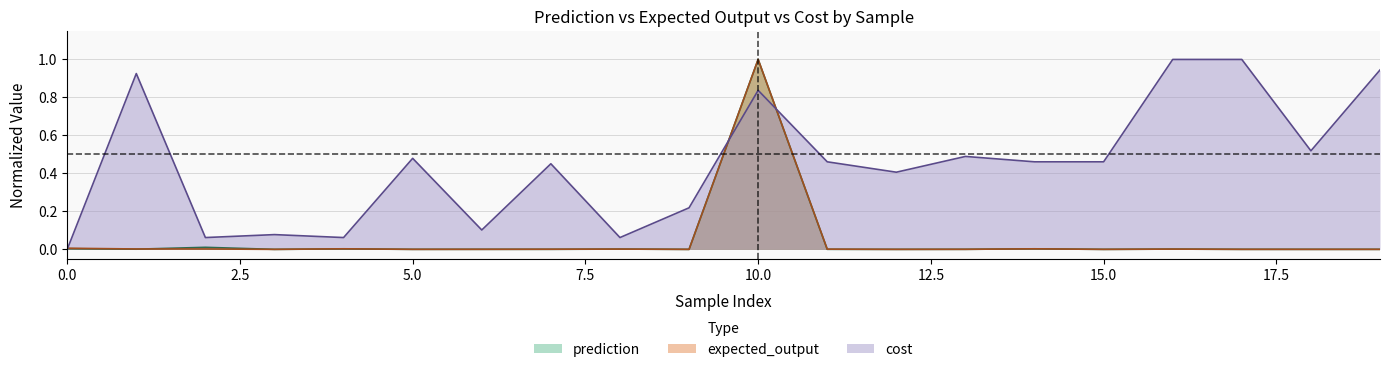

True or false: prediction has more than 2 points higher than both neighbors.

True